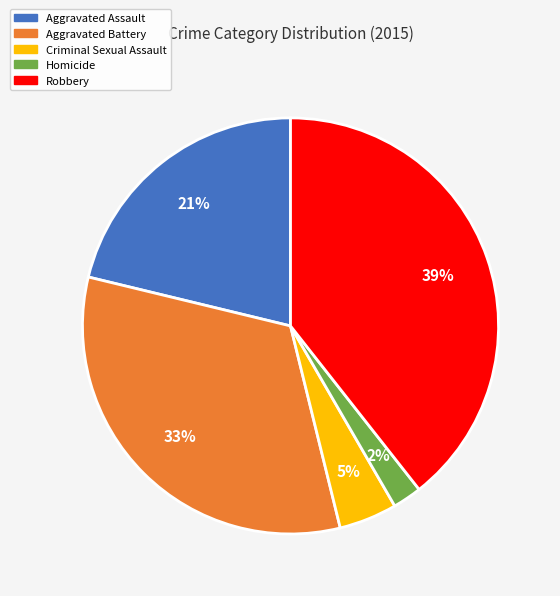

Between Aggravated Assault and Homicide, which is larger?

Aggravated Assault